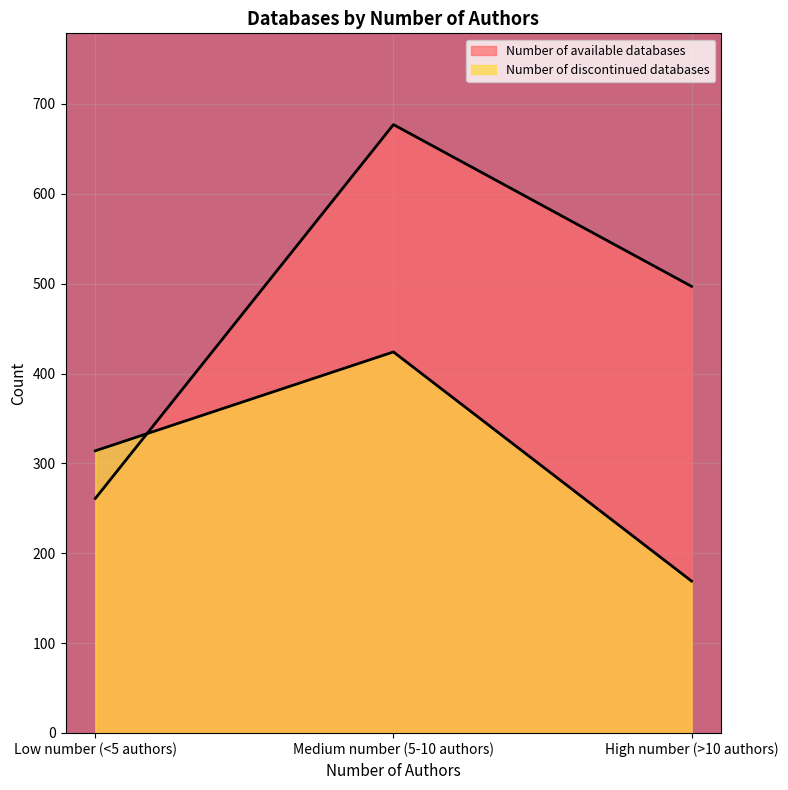

Reading right to left, what are all the values shown in this chart?

Number of available databases: High number (>10 authors)=497	Medium number (5-10 authors)=677	Low number (<5 authors)=261
Number of discontinued databases: High number (>10 authors)=169	Medium number (5-10 authors)=424	Low number (<5 authors)=314